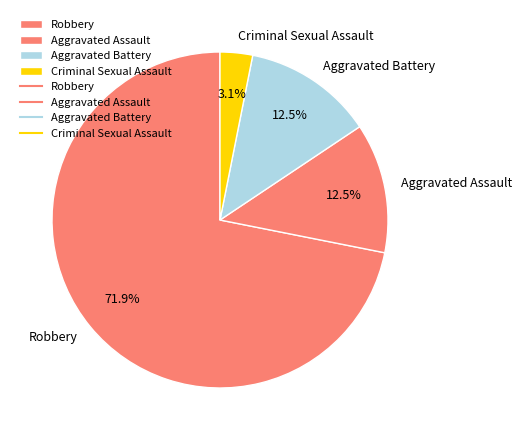

How much of the chart is everything except Aggravated Battery?

87.5%